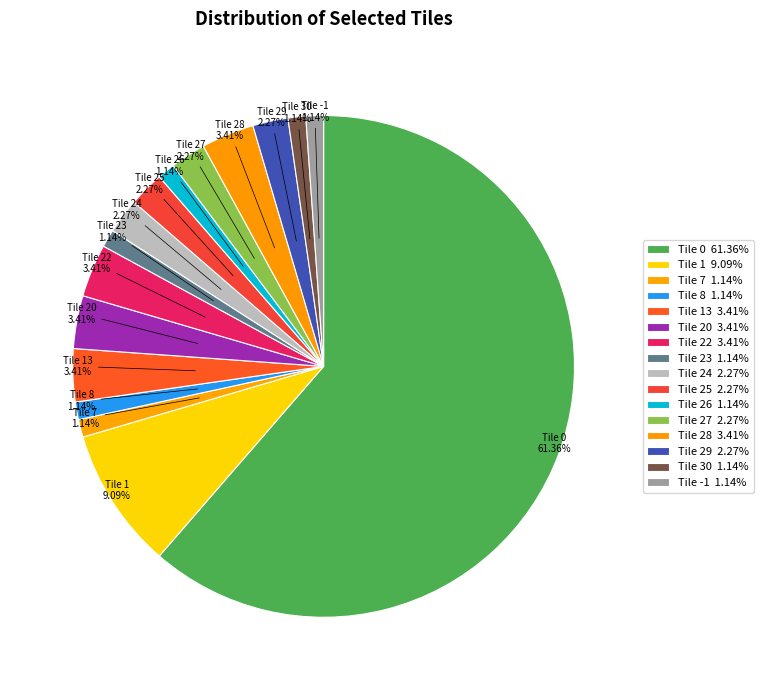

Do Tile 23 and Tile -1 together represent more than half of the pie?

No